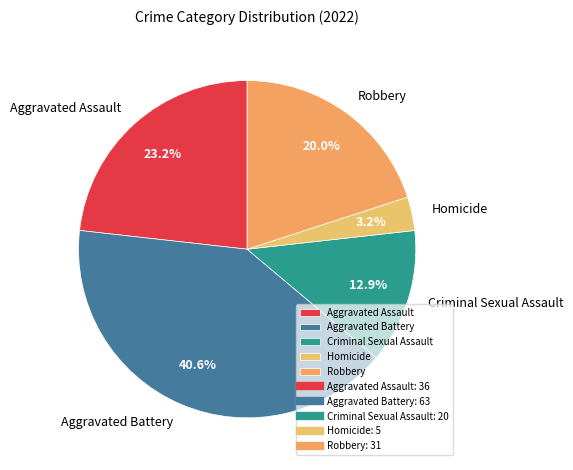

Count the number of slices in the pie.

5